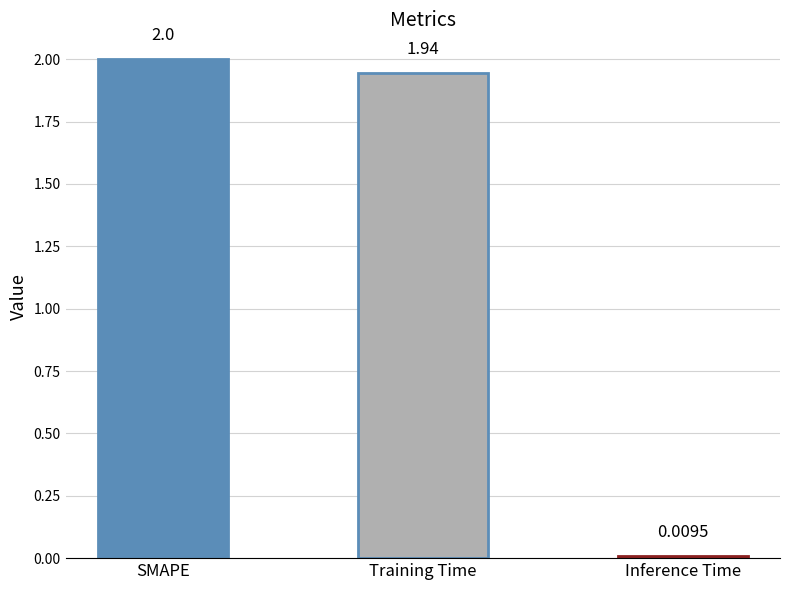

Rank the categories by value from lowest to highest.

Inference Time, Training Time, SMAPE